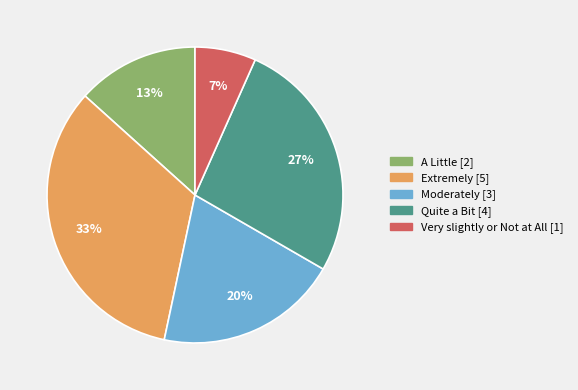

Rank the categories by value from highest to lowest.

Extremely, Quite a Bit, Moderately, A Little, Very slightly or Not at All